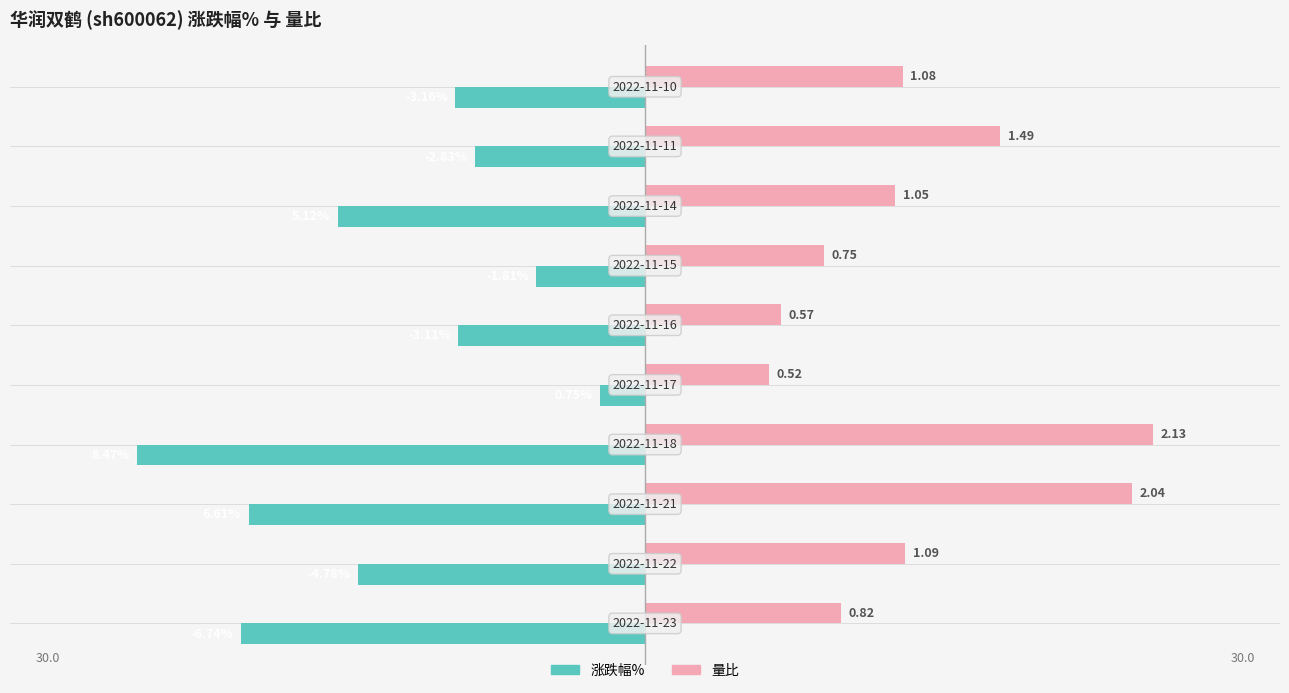

What are all the series names shown in the legend?

涨跌幅%, 量比